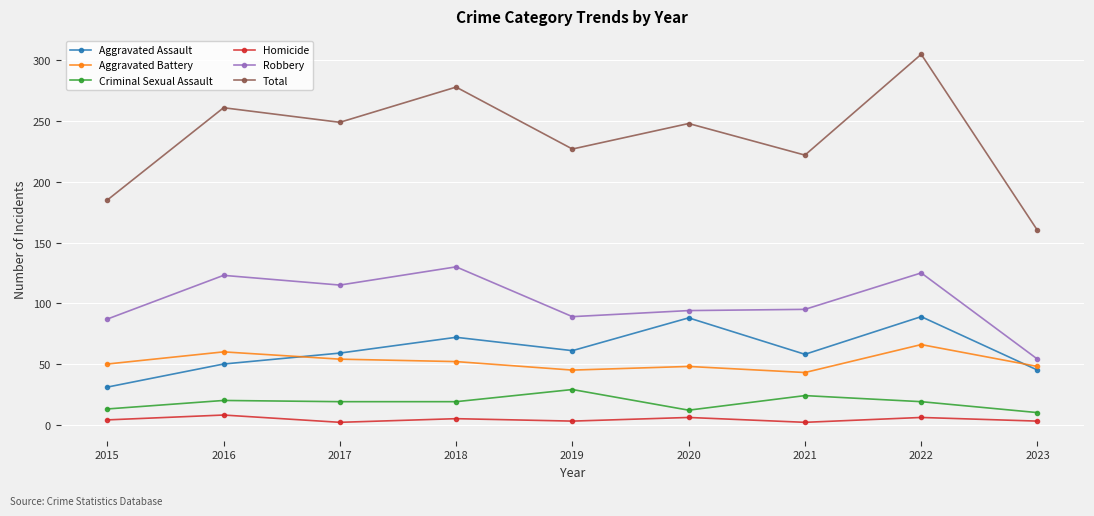

What is the sum of the Criminal Sexual Assault values at 2018 and 2020?

31